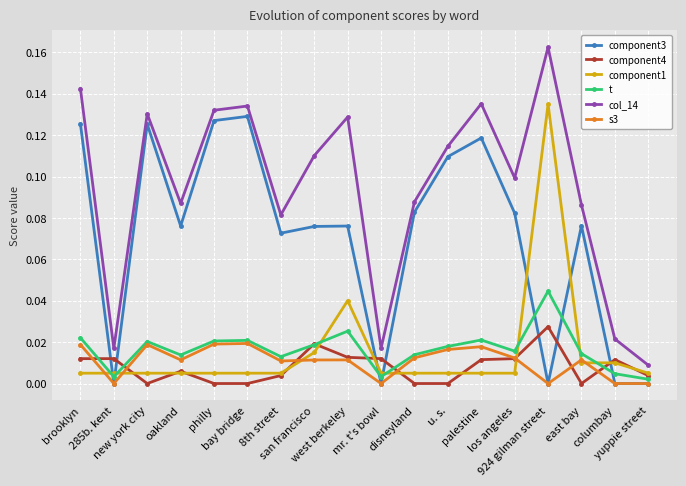

True or false: component4 has a value of 0.0 at mr. t's bowl.

True